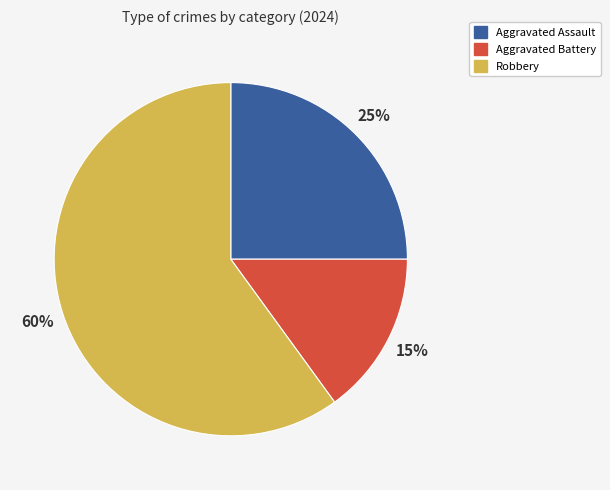

Is the sum of Aggravated Assault and Robbery greater than half?

Yes